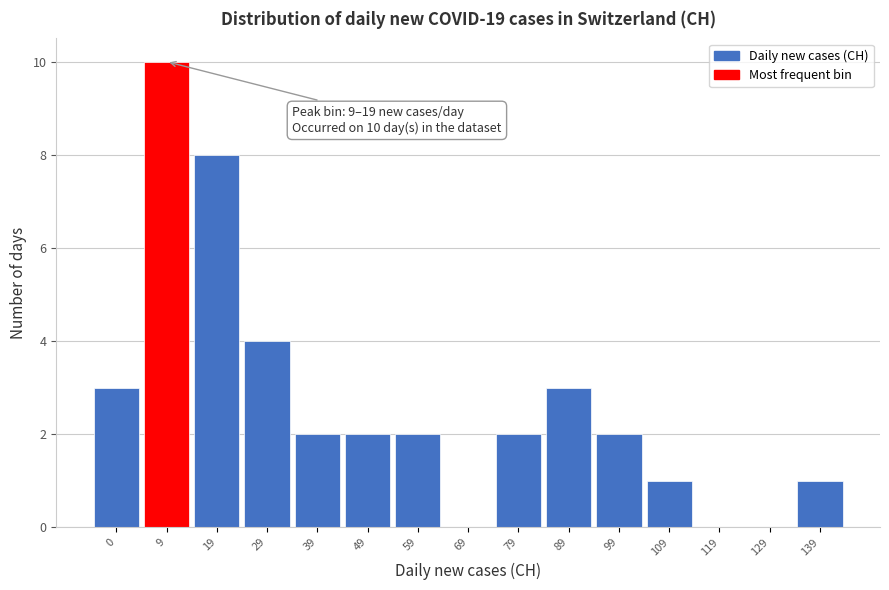

Reading right to left, extract all data points from this chart.

139=1	129=0	119=0	109=1	99=2	89=3	79=2	69=0	59=2	49=2	39=2	29=4	19=8	9=10	0=3